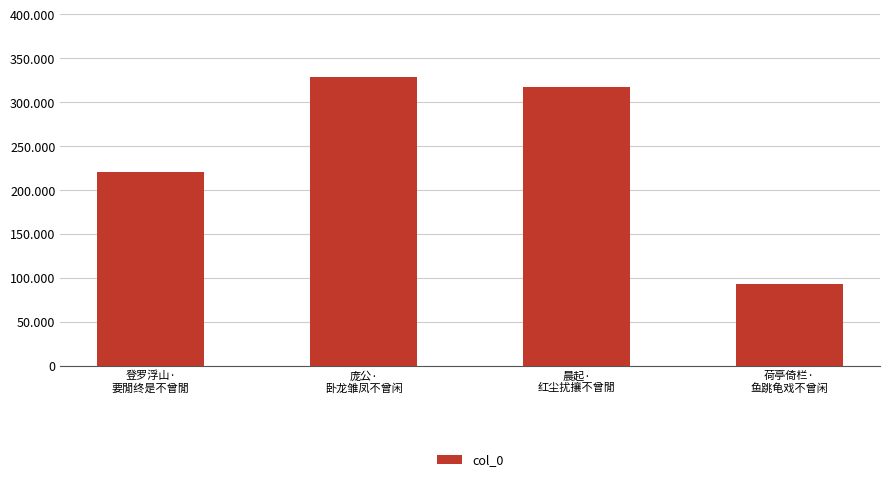

Does the chart contain any negative values?

No